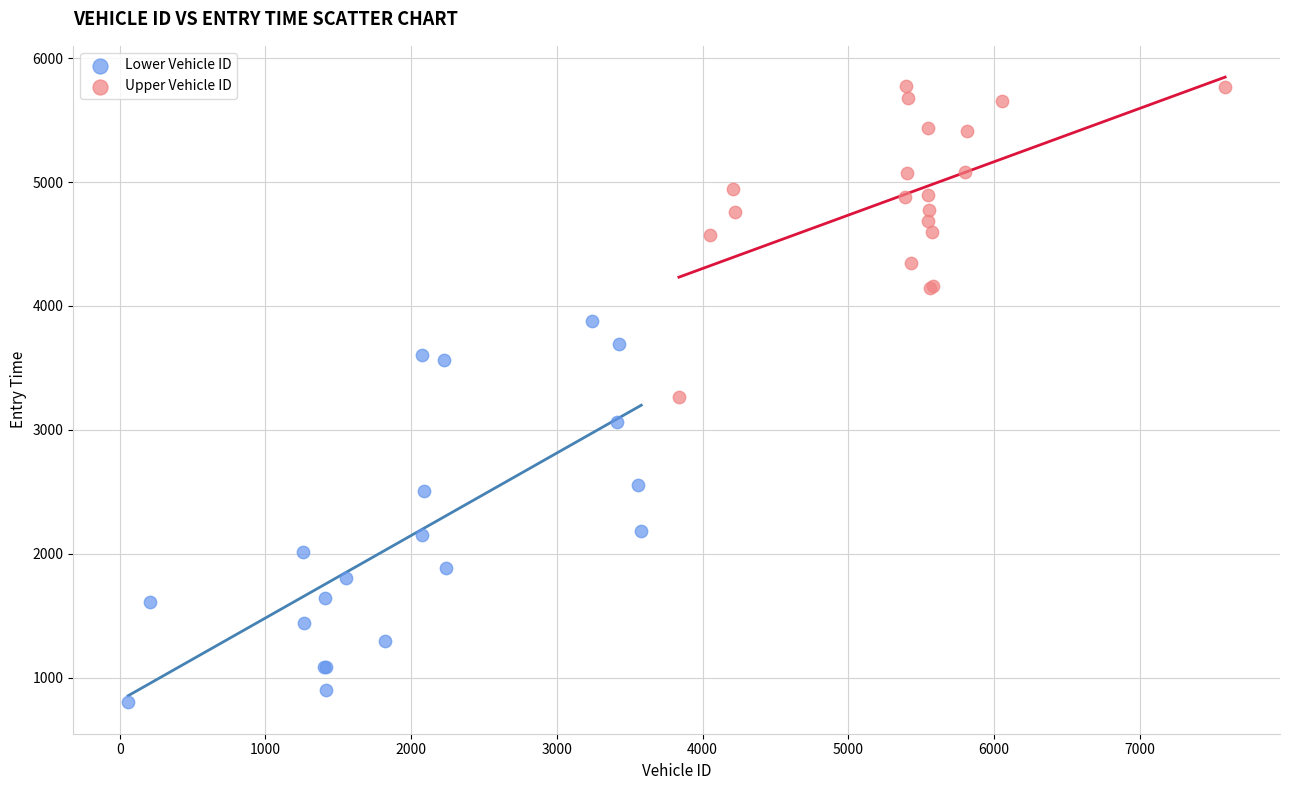

Which series has the widest spread of Y values?

Lower Vehicle ID